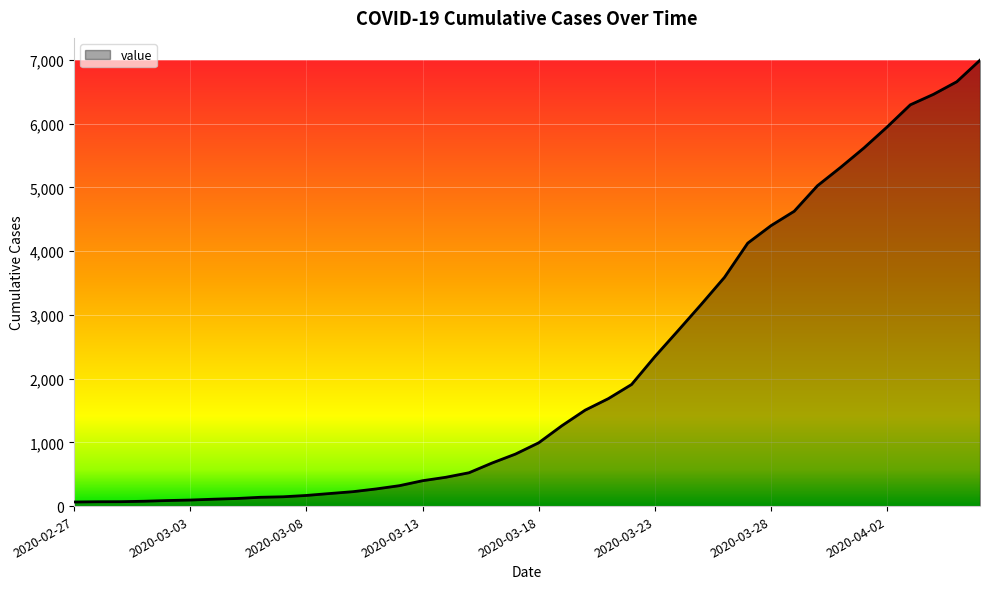

What is the greatest value displayed?

6995